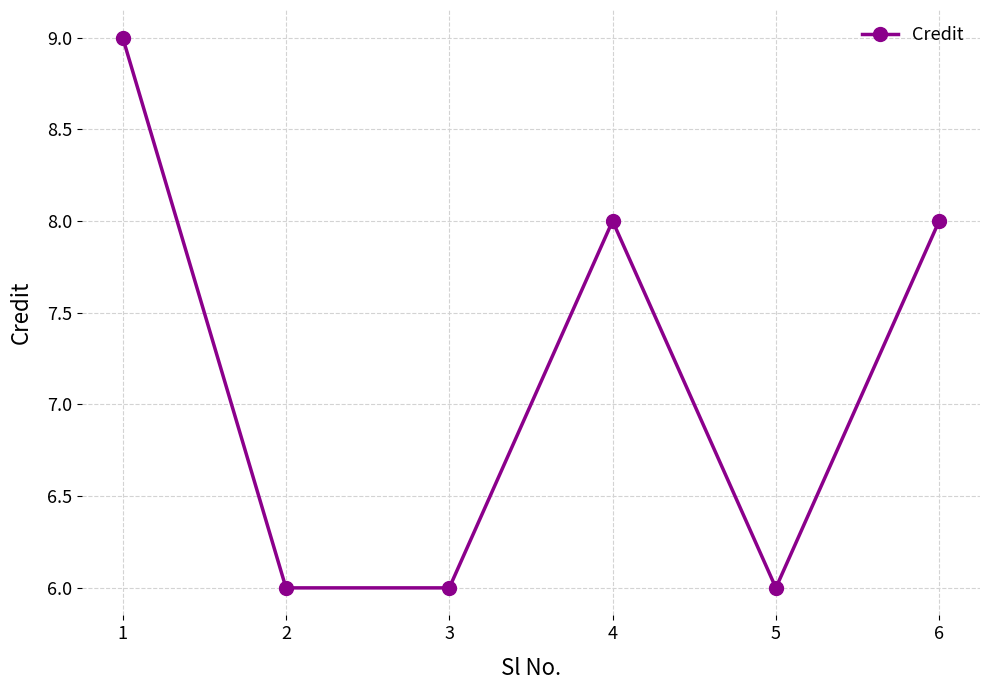

Reading left to right, list all the values displayed in this chart.

9	6	6	8	6	8